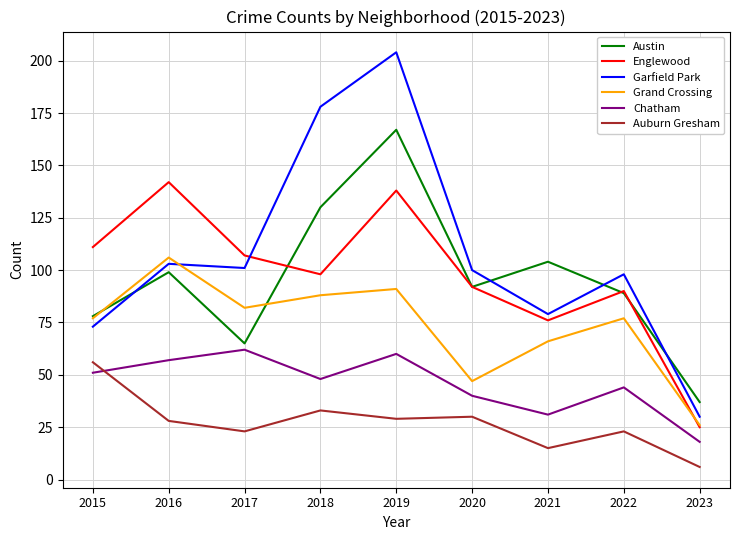

Reading left to right, what are all the values shown in this chart?

Austin: 78	99	65	130	167	92	104	89	37
Englewood: 111	142	107	98	138	92	76	90	25
Garfield Park: 73	103	101	178	204	100	79	98	30
Grand Crossing: 77	106	82	88	91	47	66	77	26
Chatham: 51	57	62	48	60	40	31	44	18
Auburn Gresham: 56	28	23	33	29	30	15	23	6